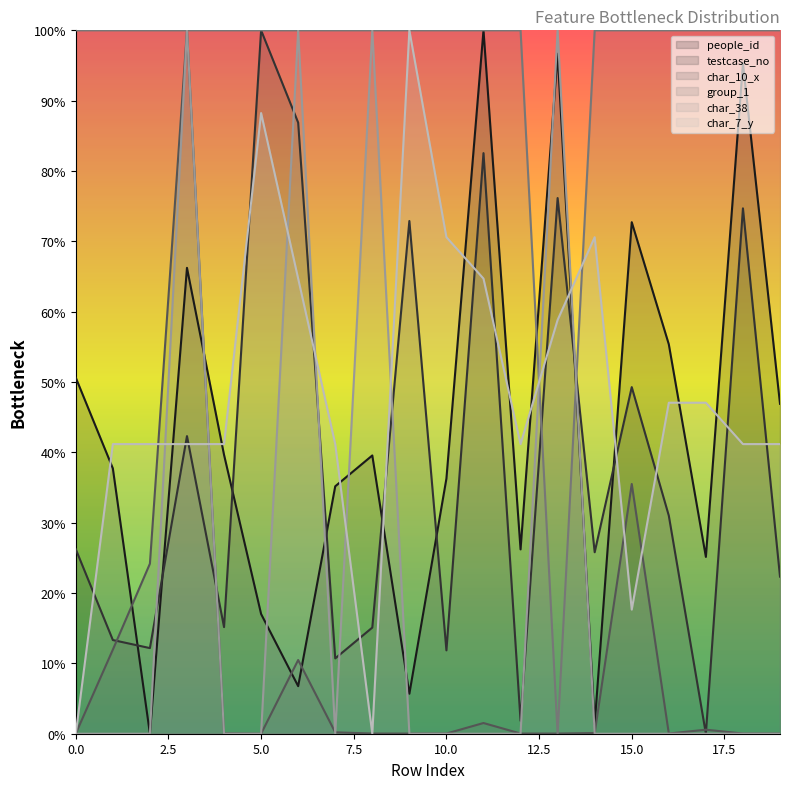

Is it true that group_1 equals 100.0 at 3?

True